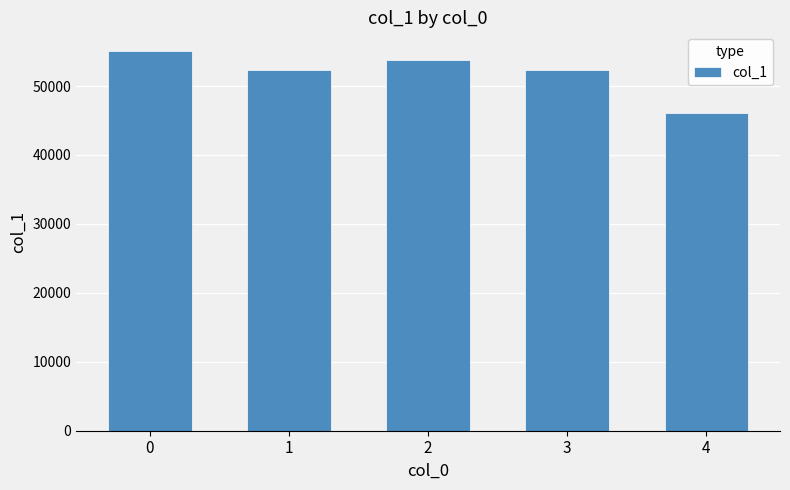

What value does the data have at 2, to the nearest 50?

53700